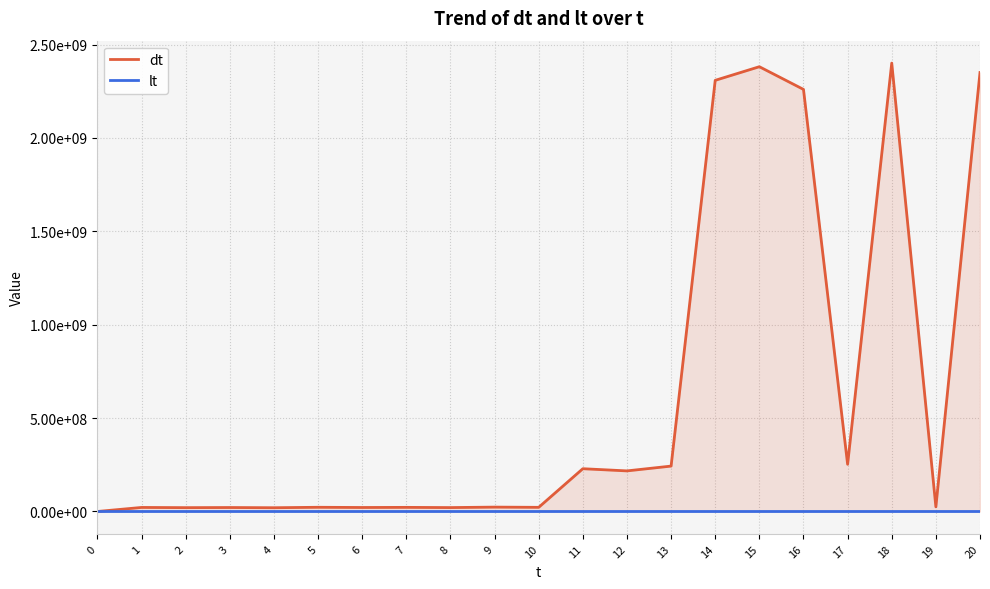

True or false: dt and lt cross at least once.

False